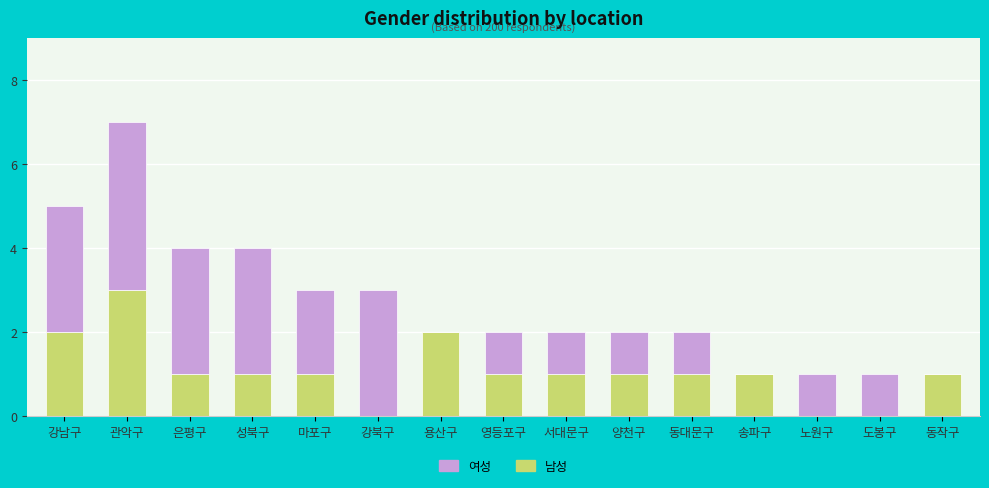

What is the total value across all series at 강남구?

5